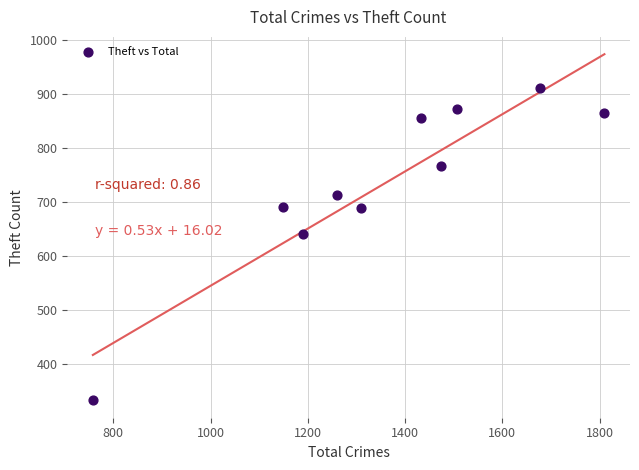

What is the range of X values (max minus min)?

1052